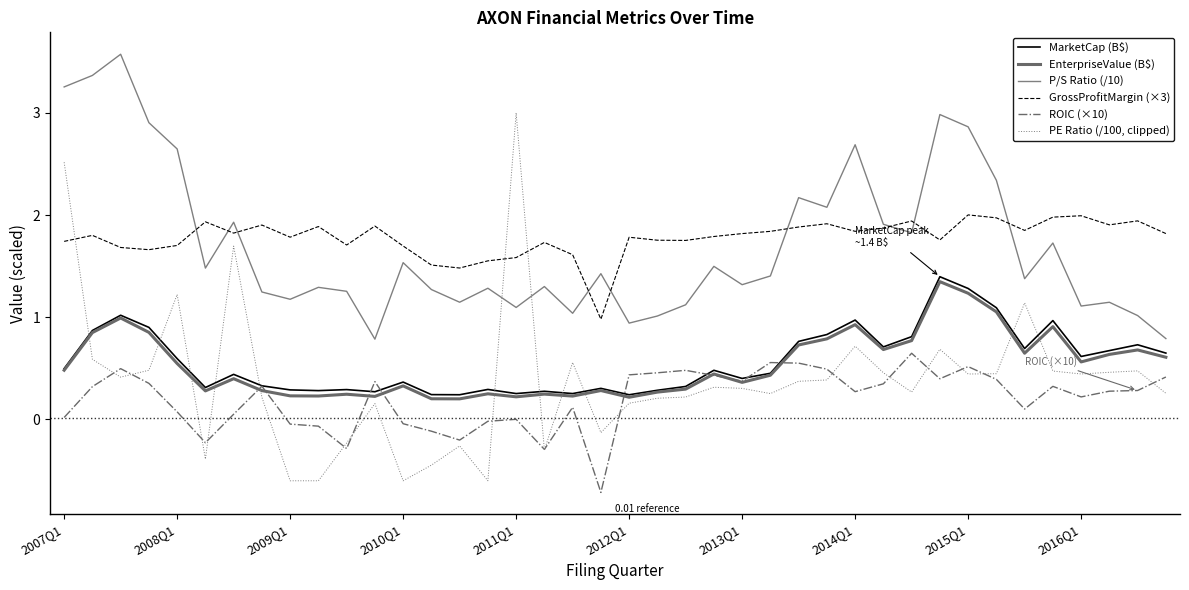

How many lines are shown in the chart?

6